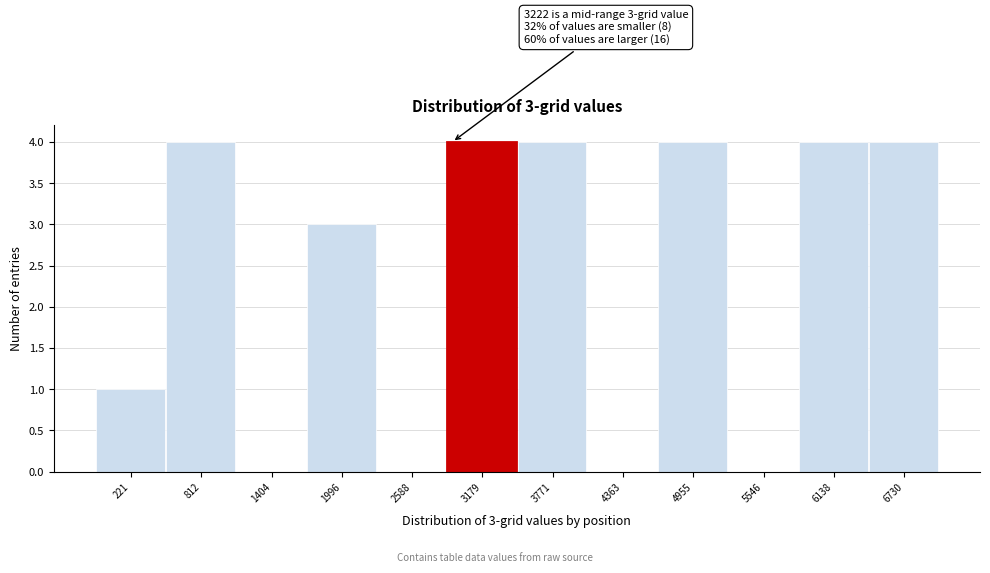

Reading right to left, transcribe all the data shown in this chart.

6730=4	6138=4	5546=0	4955=4	4363=0	3771=4	3179=4	2588=0	1996=3	1404=0	812=4	221=1